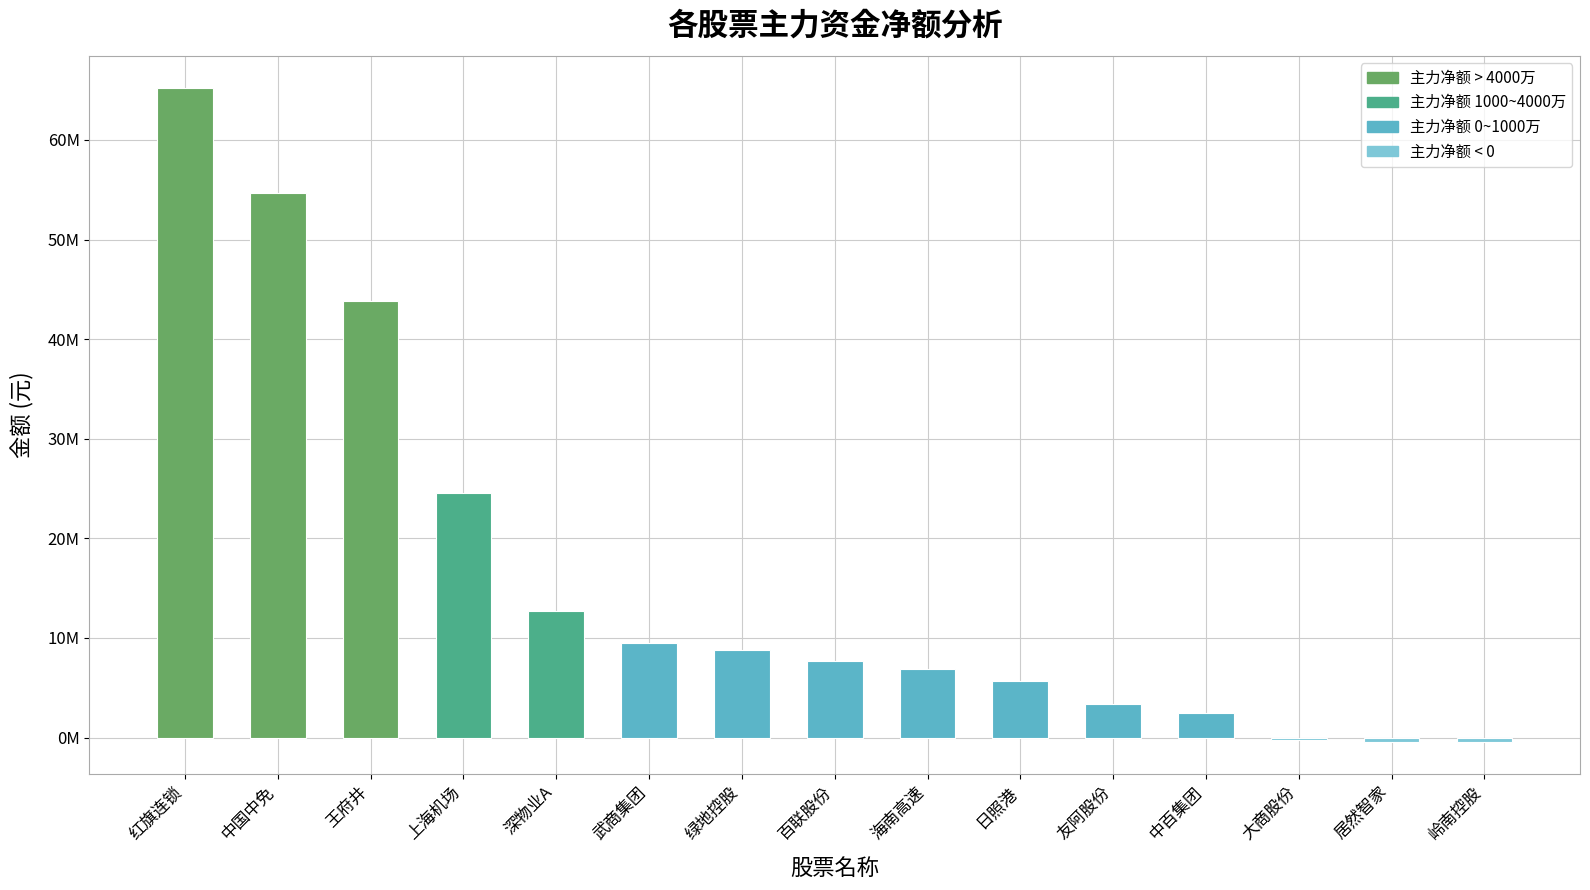

Does the chart contain any negative values?

Yes